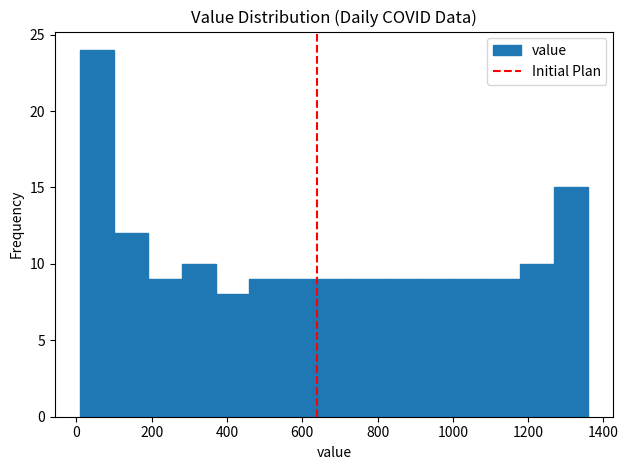

Reading left to right, list every bar in this chart as the range it spans on the x-axis followed by its height. Neither the bar edges nor the heights are printed on the chart, so give them approximately, as read against the axes.

20 to 100: 24
100 to 180: 12
180 to 280: 9
280 to 360: 10
360 to 460: 8
460 to 540: 9
540 to 640: 9
640 to 720: 9
720 to 820: 9
820 to 900: 9
900 to 1000: 9
1000 to 1080: 9
1080 to 1180: 9
1180 to 1260: 10
1260 to 1360: 15